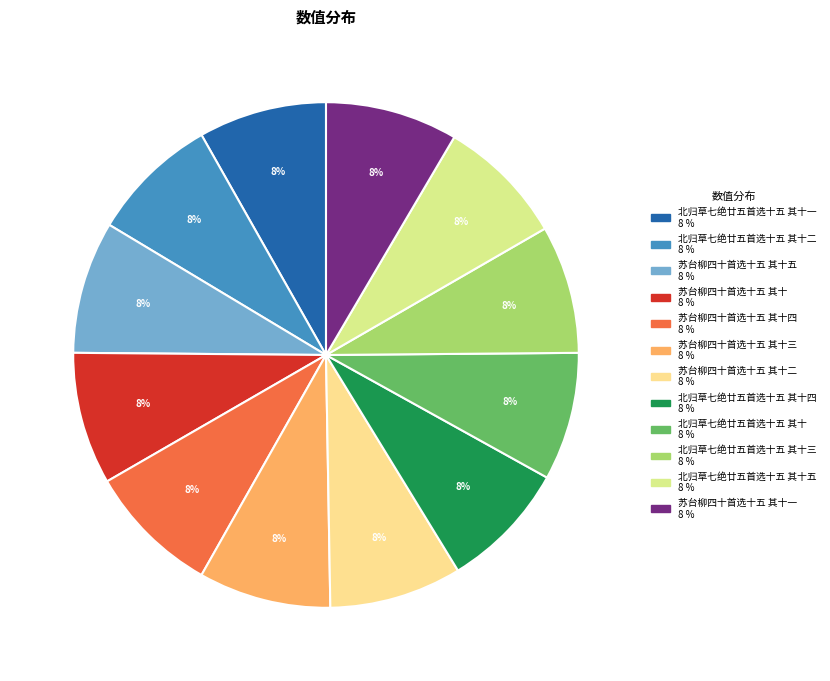

Does any single category account for the majority?

No